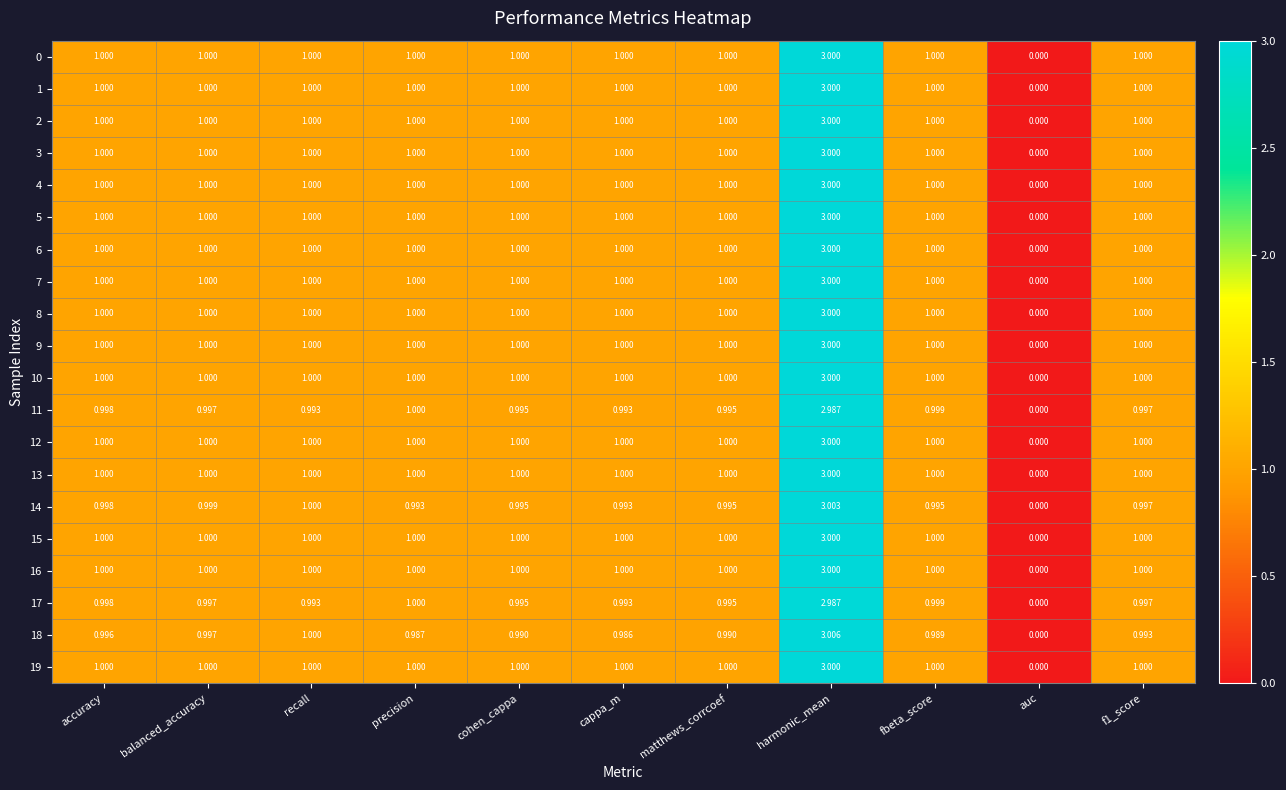

At which category does the chart reach its peak across all series?

harmonic_mean